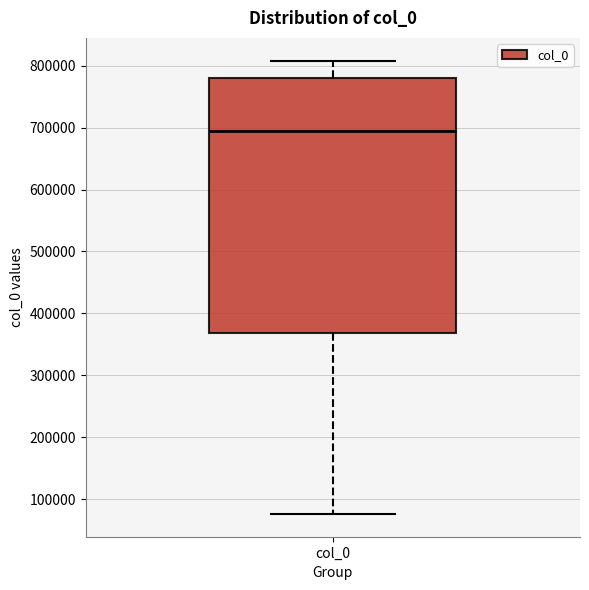

Read this box plot against the y-axis: the position of the median line, the range covered by the box, and the ends of both whiskers. The values are not printed on the chart, so give them approximately, as read against the axis.

median 690000, box 370000 to 780000, whiskers 80000 to 810000